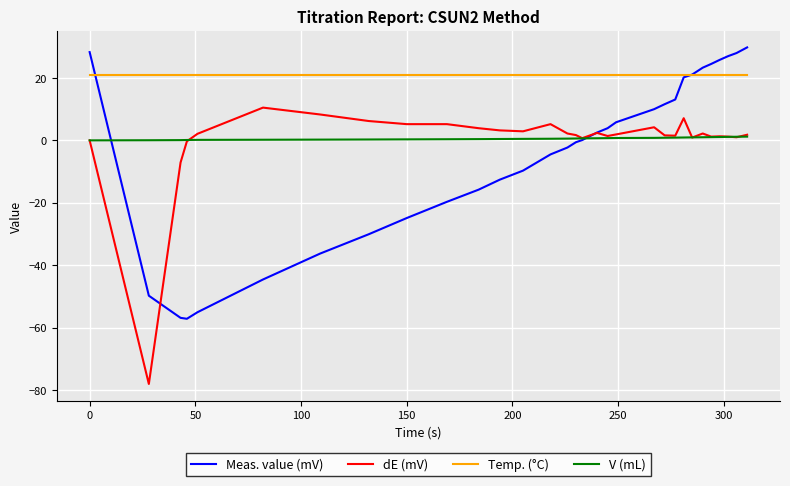

What is the greatest value displayed?

29.8